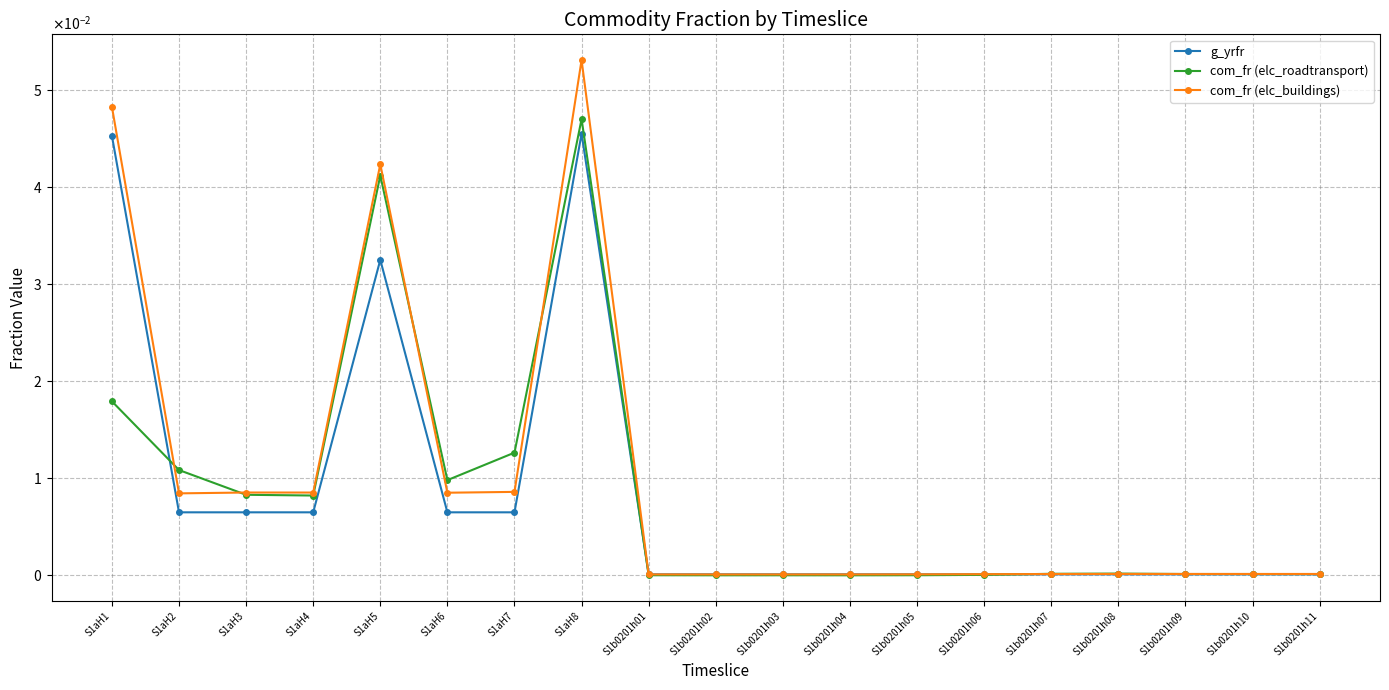

Is this an area chart (filled region under the line)?

No